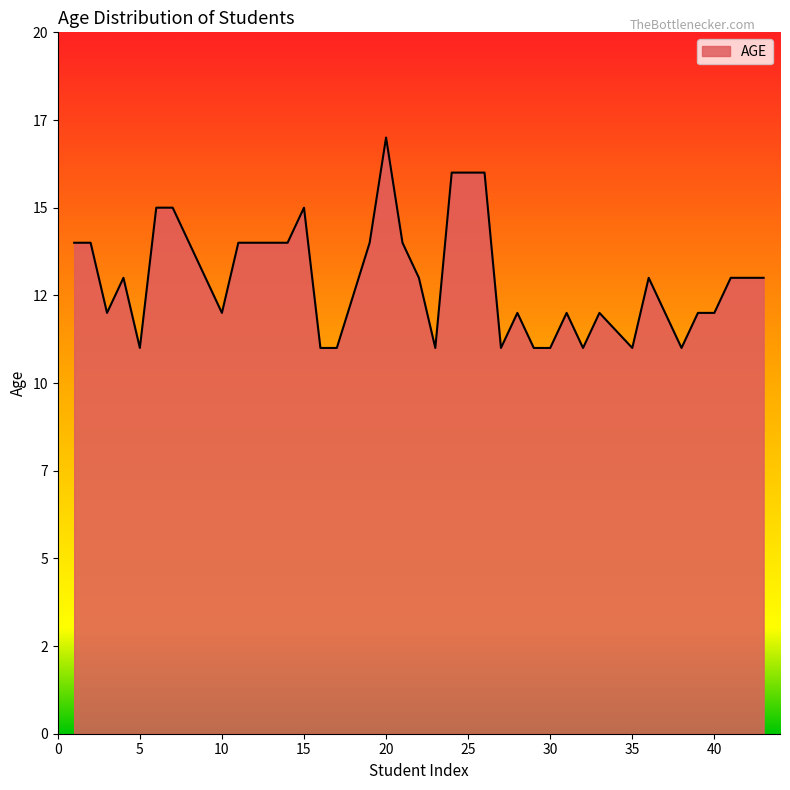

Which label corresponds to the largest value in the chart?

20